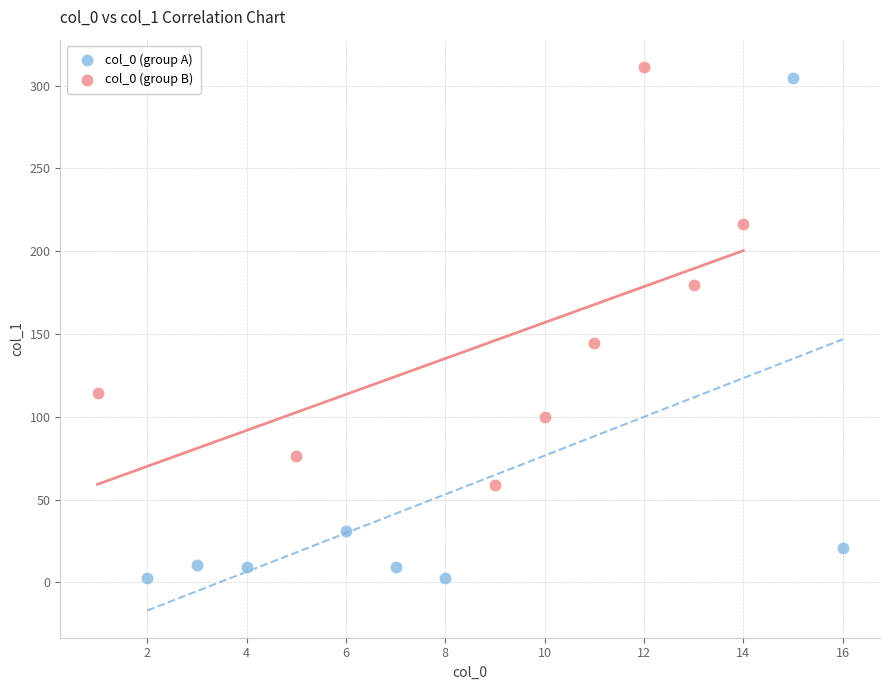

Which series has the largest Y range (max minus min)?

col_0 (group A)